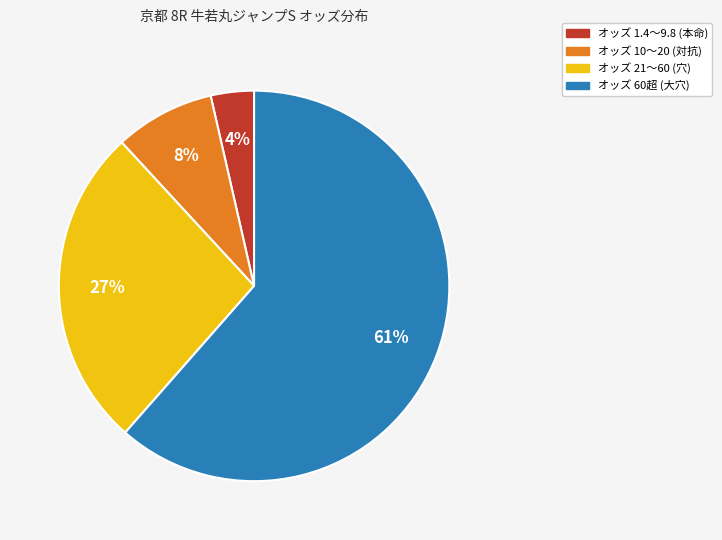

Is there a majority slice in this chart?

Yes